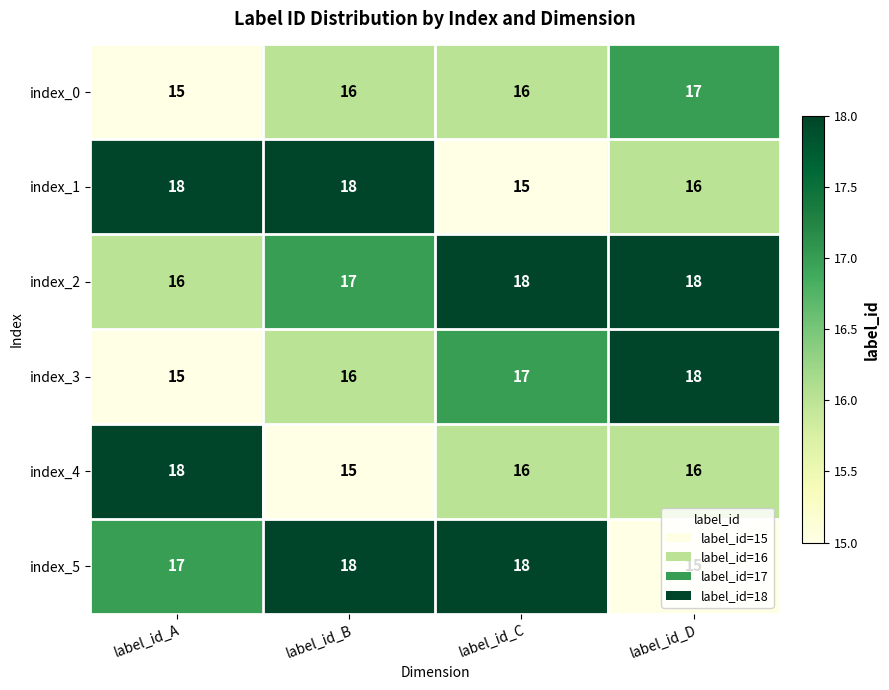

What is the difference between the highest and lowest values at label_id_B?

3